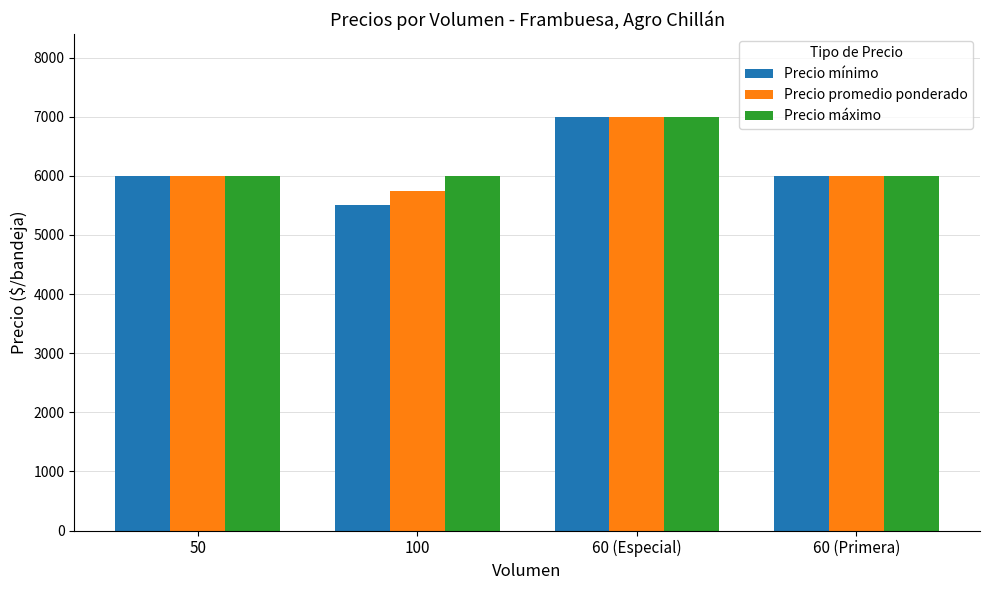

Count the number of data series in this chart.

3